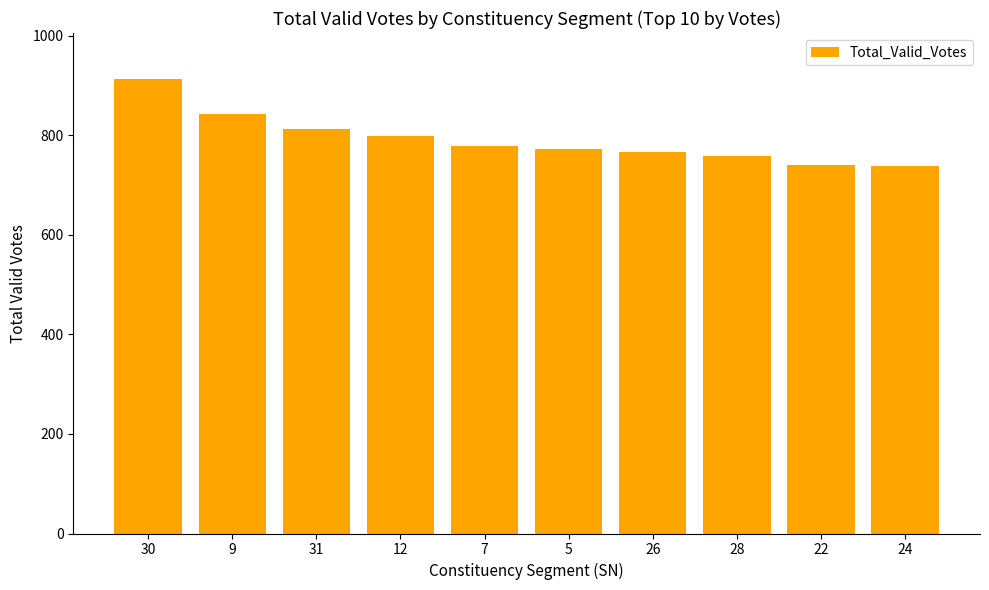

What is the sum of the values at 22 and 26?

1507